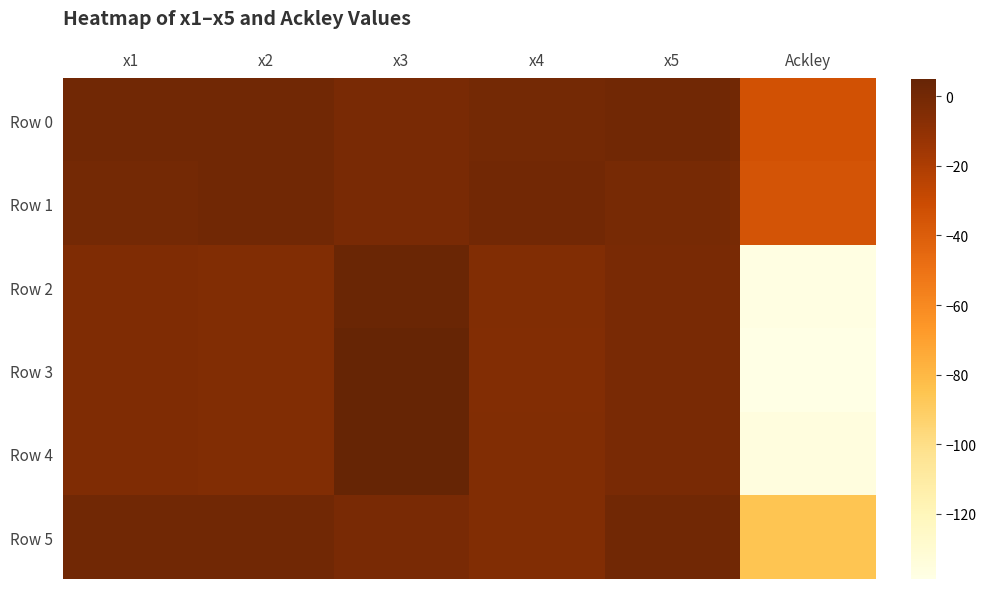

Which series has the widest spread of values?

Row 3